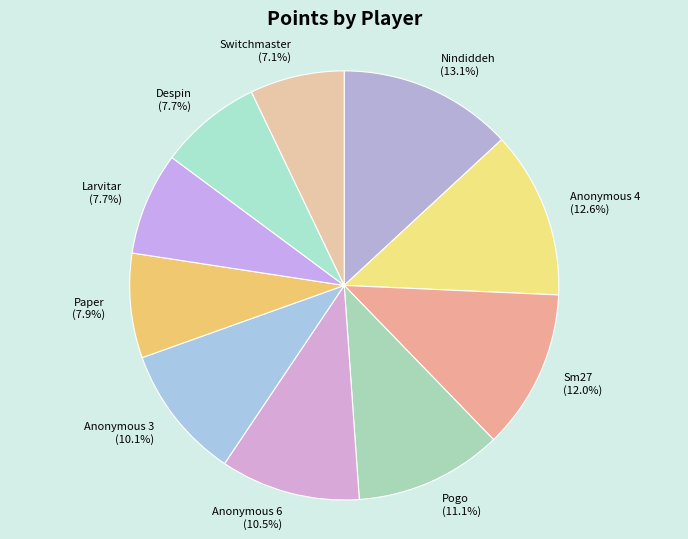

Is there a majority slice in this chart?

No